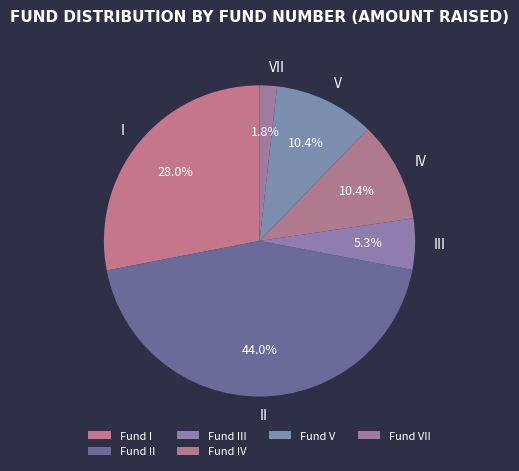

Which slice is the largest?

II